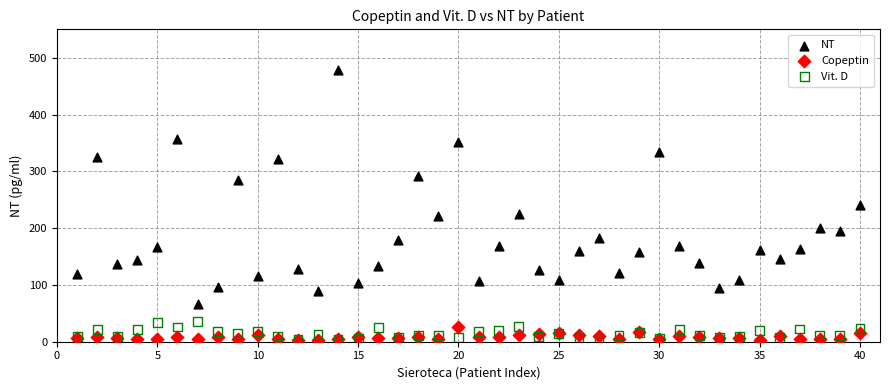

Which series has the largest Y range (max minus min)?

NT